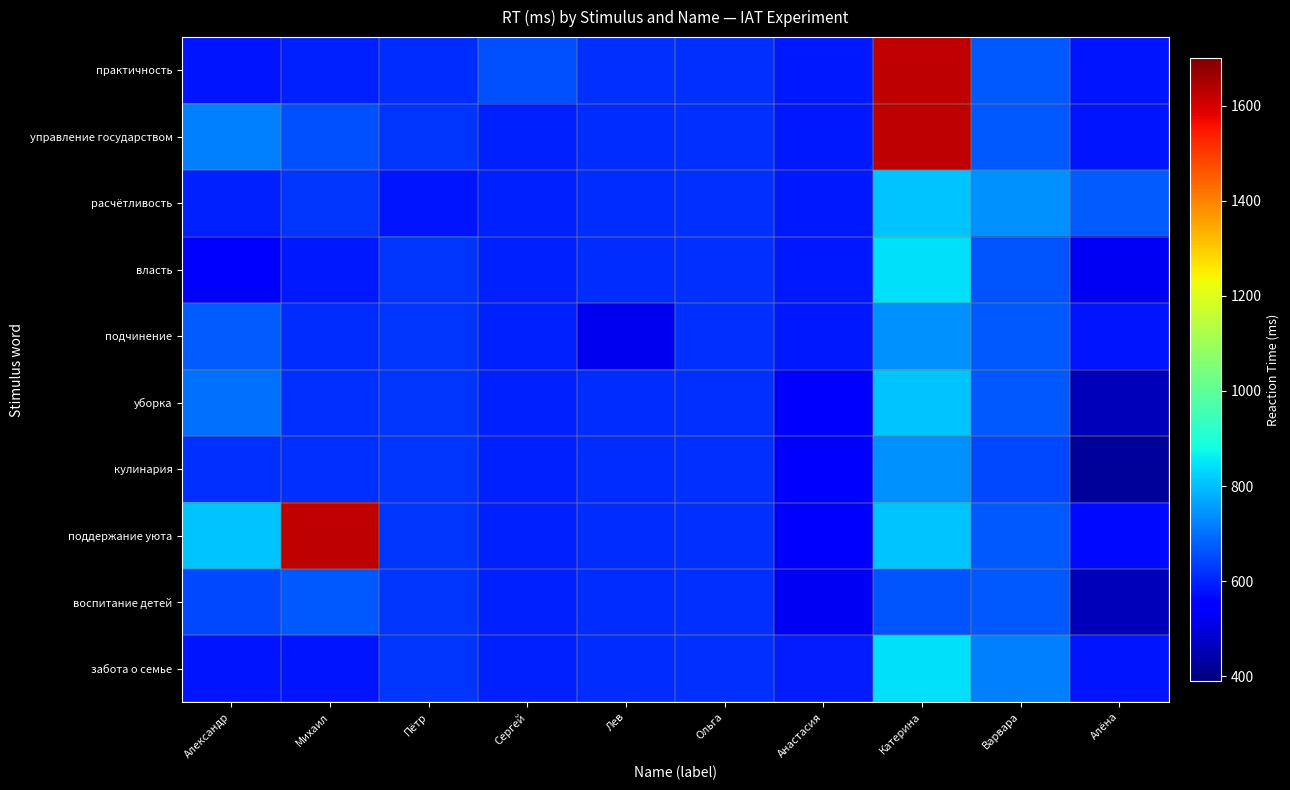

What is the spread (max minus min) of values at Анастасия?

66